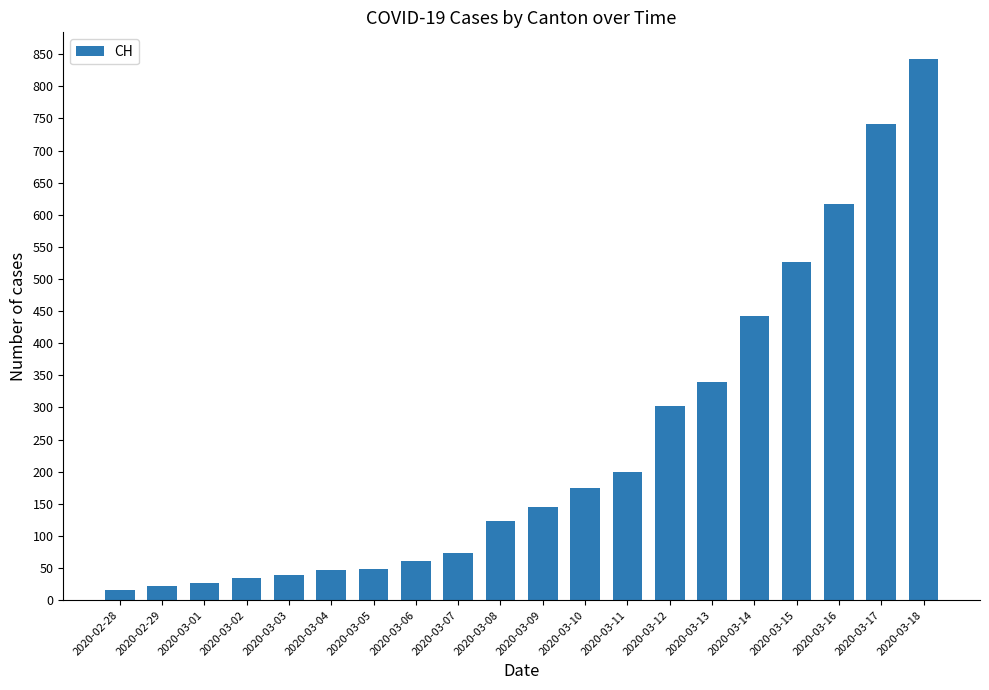

The value at 2020-03-04 is 47. True or false?

True